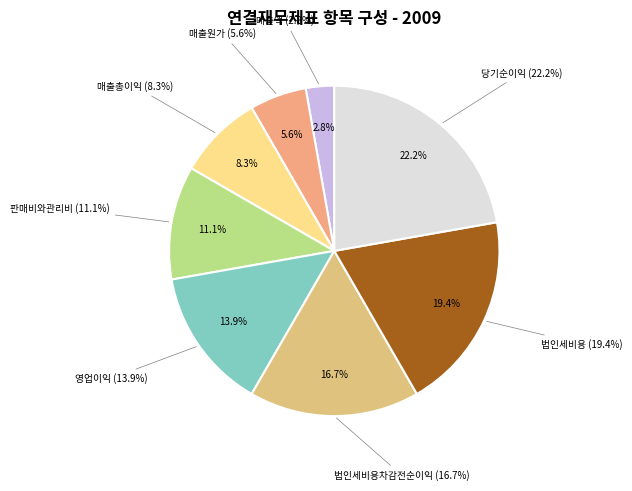

True or false: 매출액 accounts for 3% of the total.

True